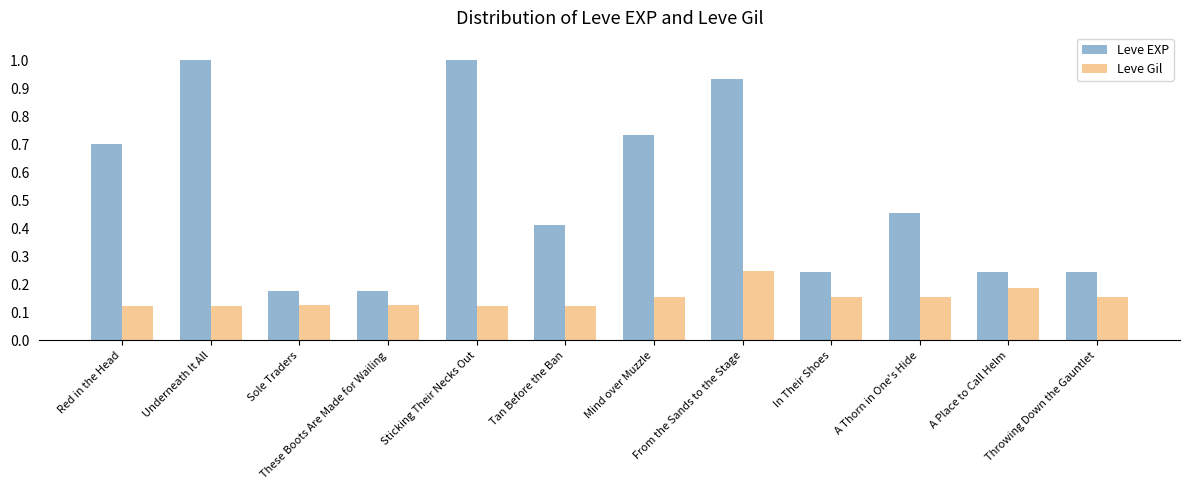

How many groups of bars are there?

12